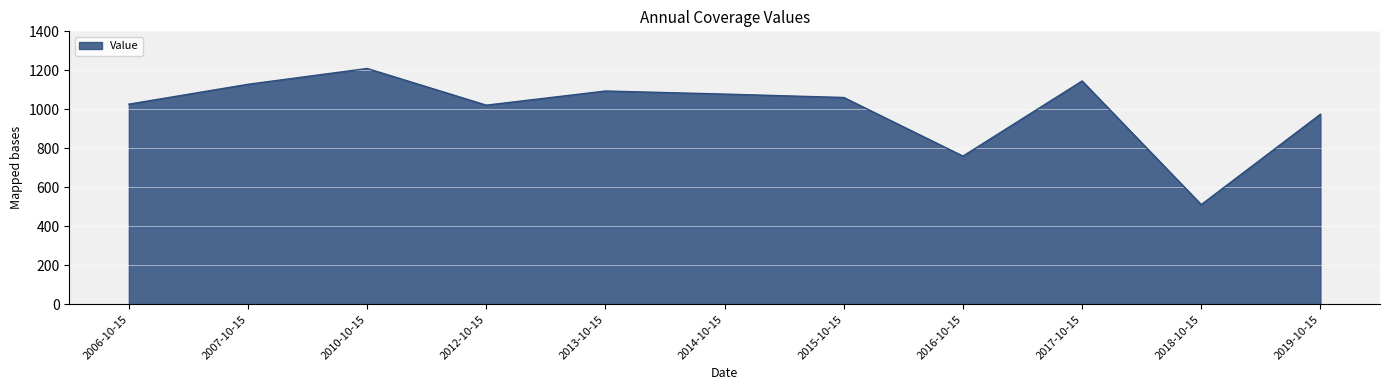

What is the difference between the maximum and second lowest values?

449.3